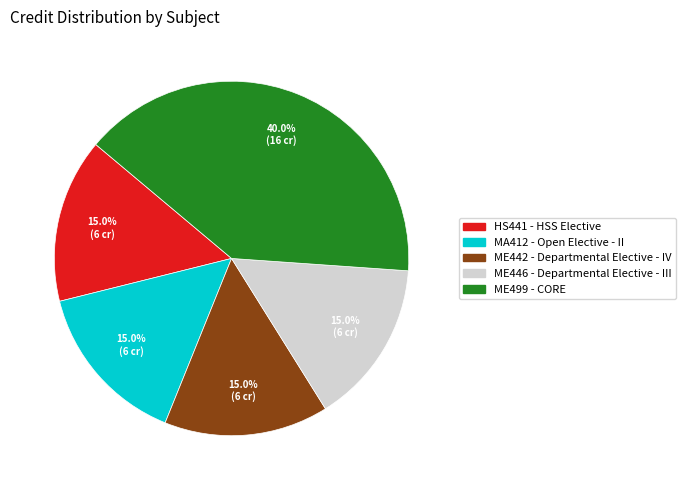

Is there any slice that represents more than half of the pie?

No